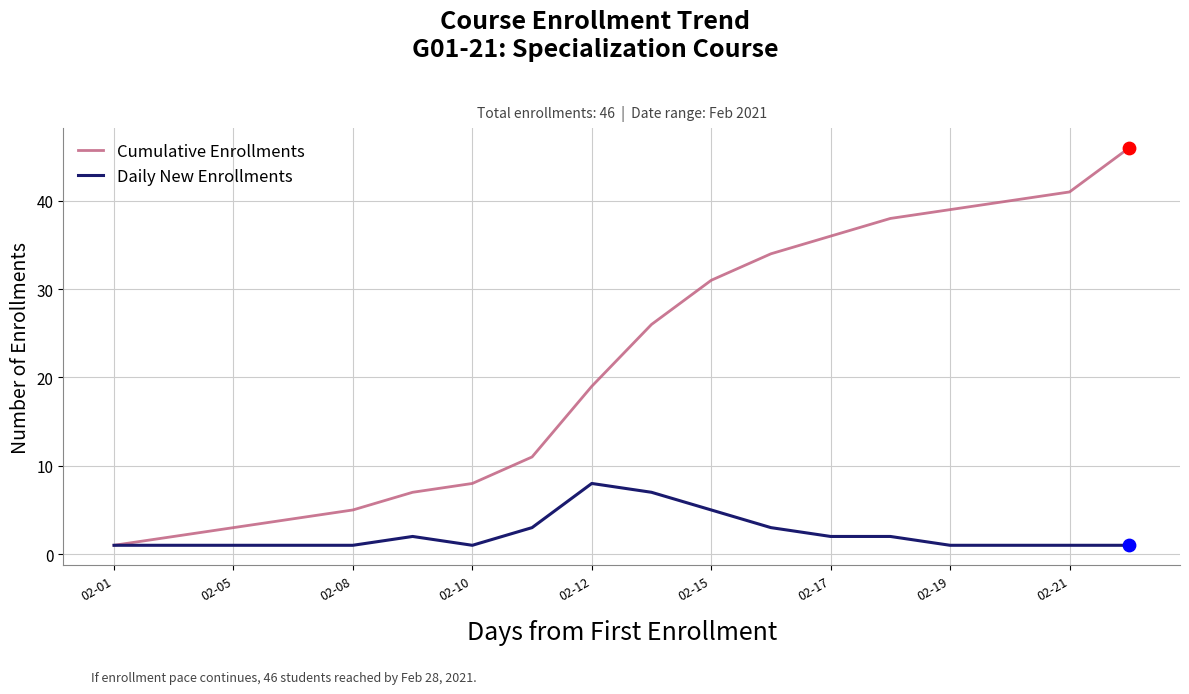

What is the maximum value for Daily New Enrollments?

8